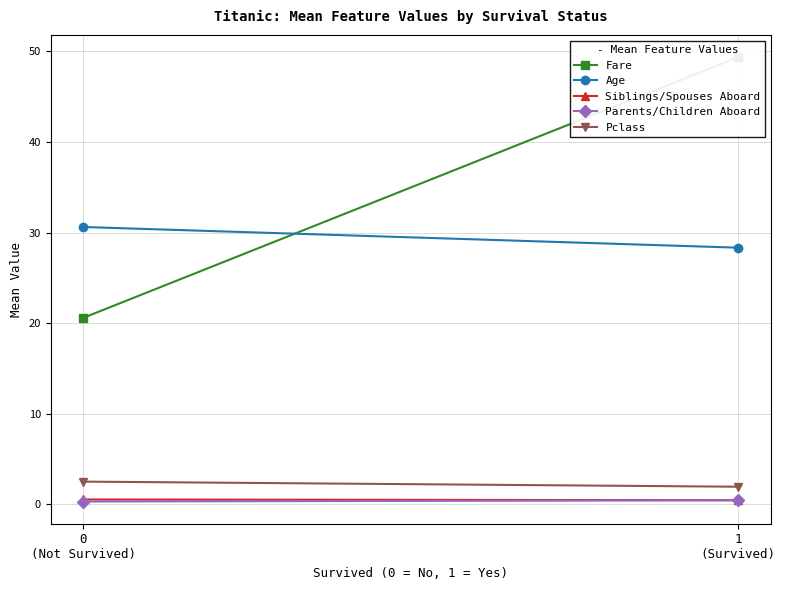

At which category does the chart reach its minimum across all series?

0
(Not Survived)